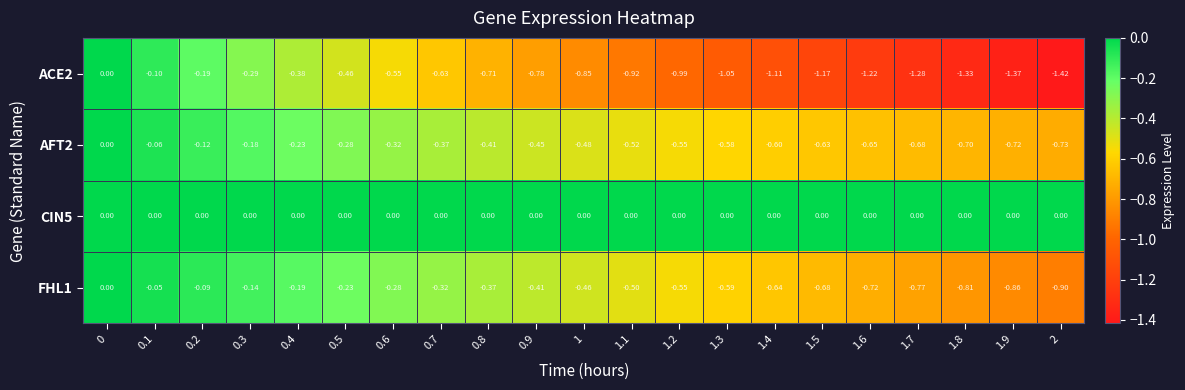

How many values in FHL1 are below zero?

20